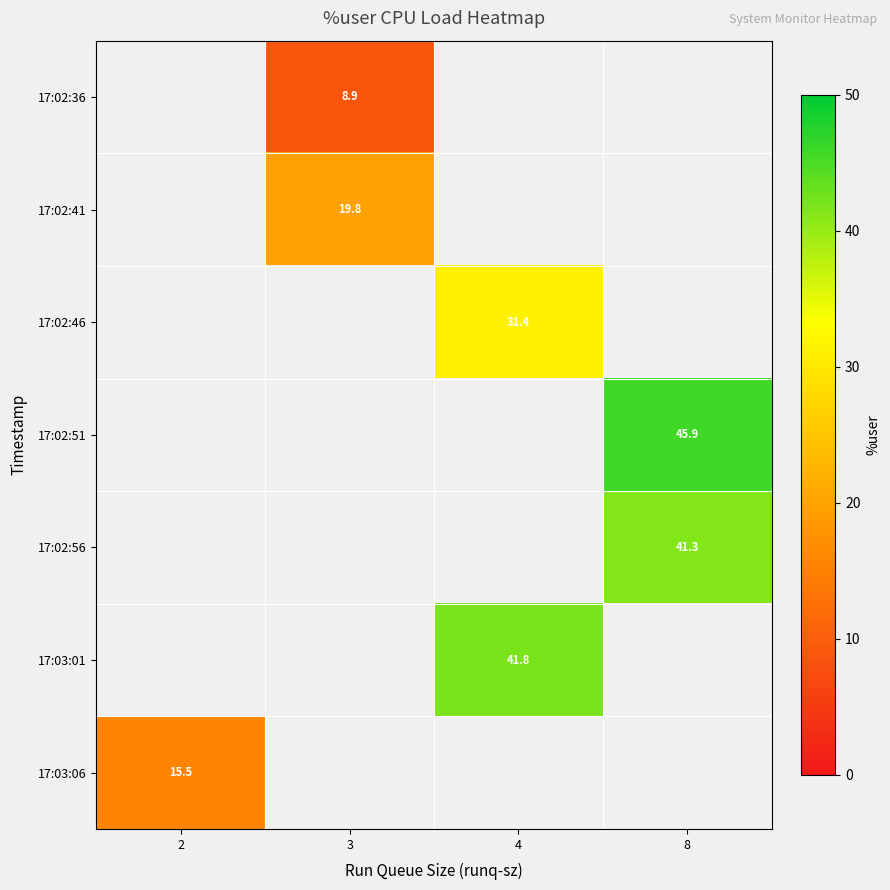

Is it true that 17:02:36 equals 14.6 at 3?

False